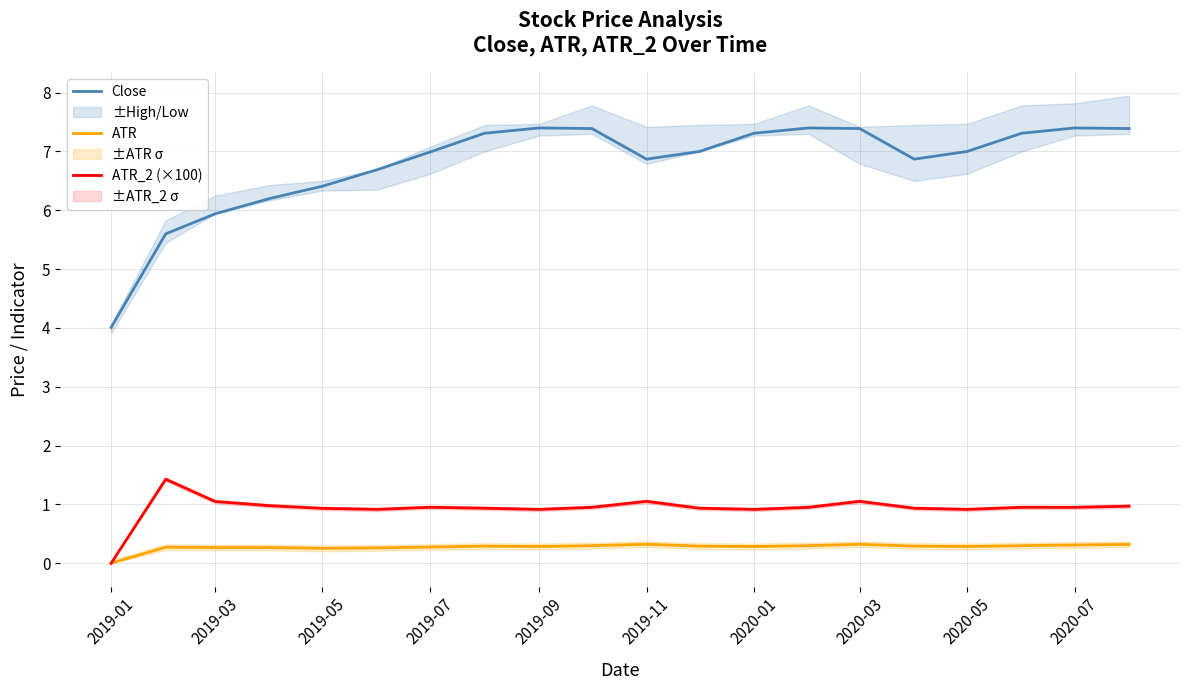

How many values in the ATR series exceed 0?

19